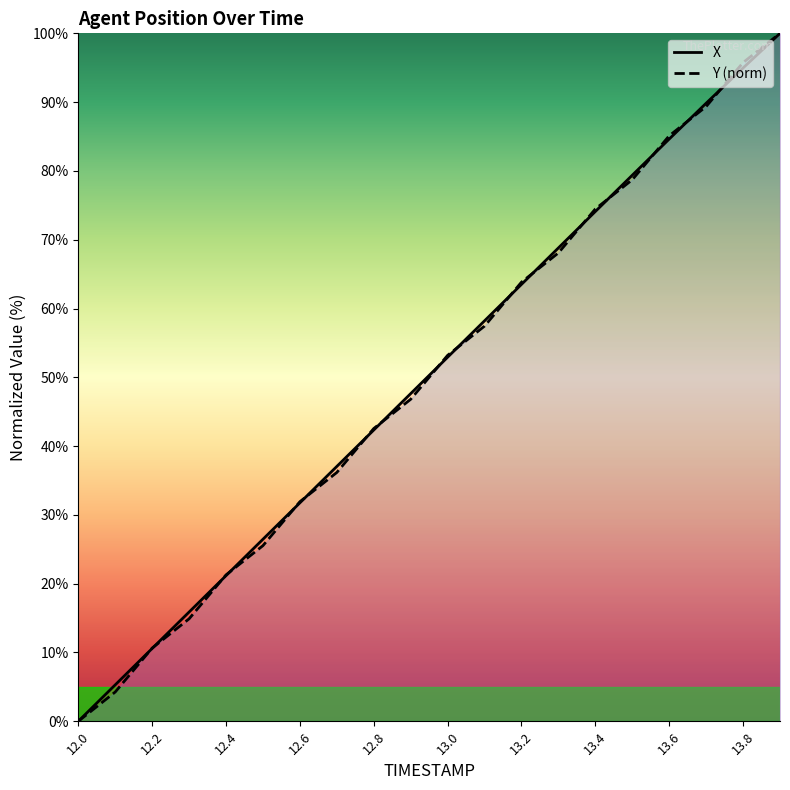

After their last crossing, which series has the higher values: X or Y?

Y